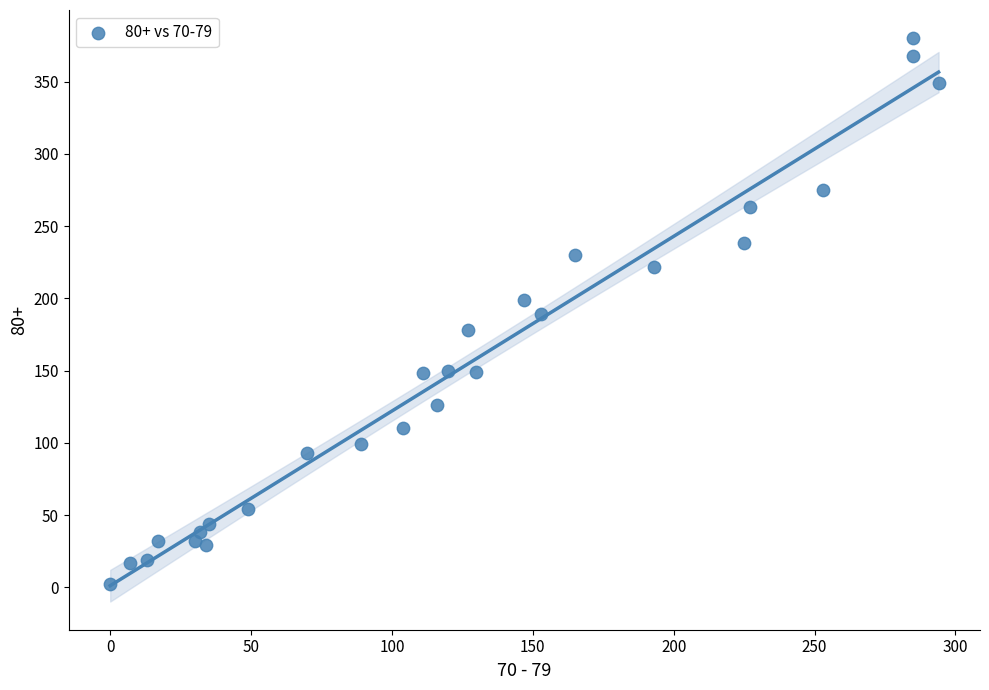

What is the range of Y values (max minus min)?

378